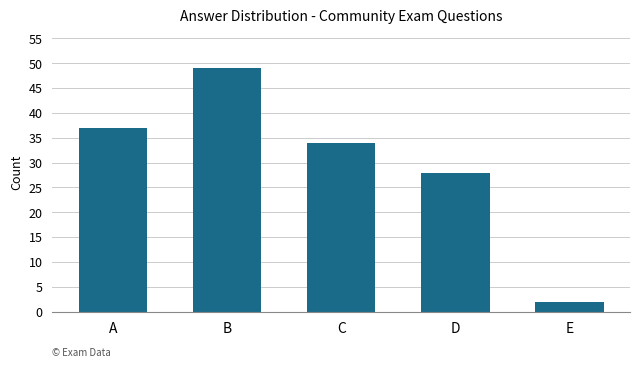

List the labels in order of value, smallest first.

E, D, C, A, B